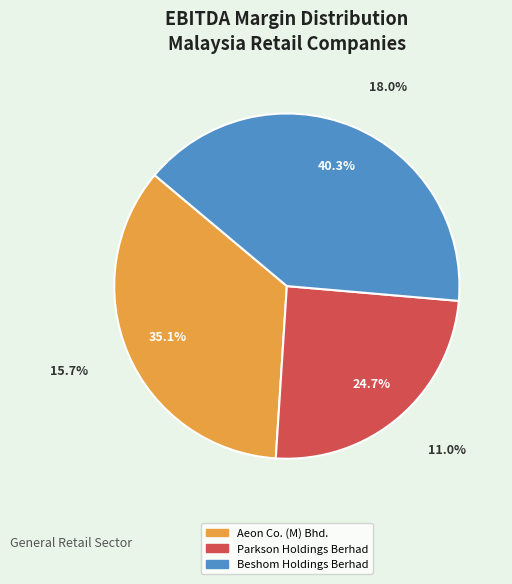

Which slice is the largest?

Beshom Holdings Berhad